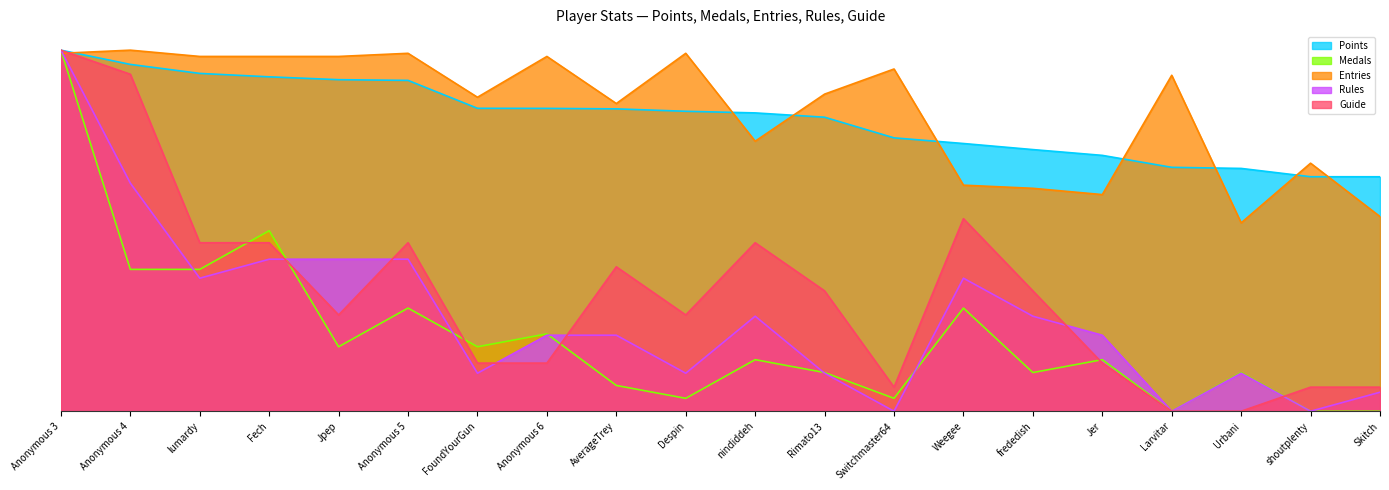

At which label is Entries closest to 0?

Urbani